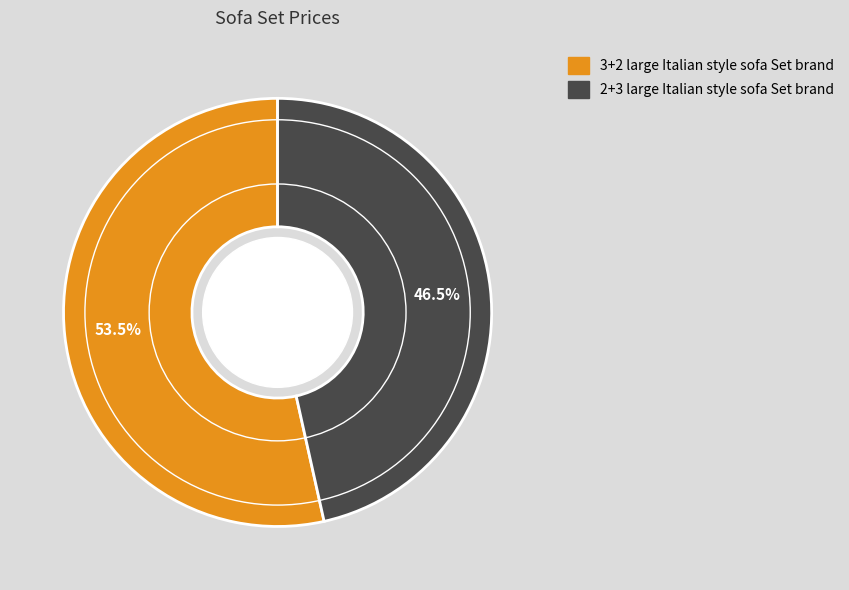

Count the number of slices in the pie.

2